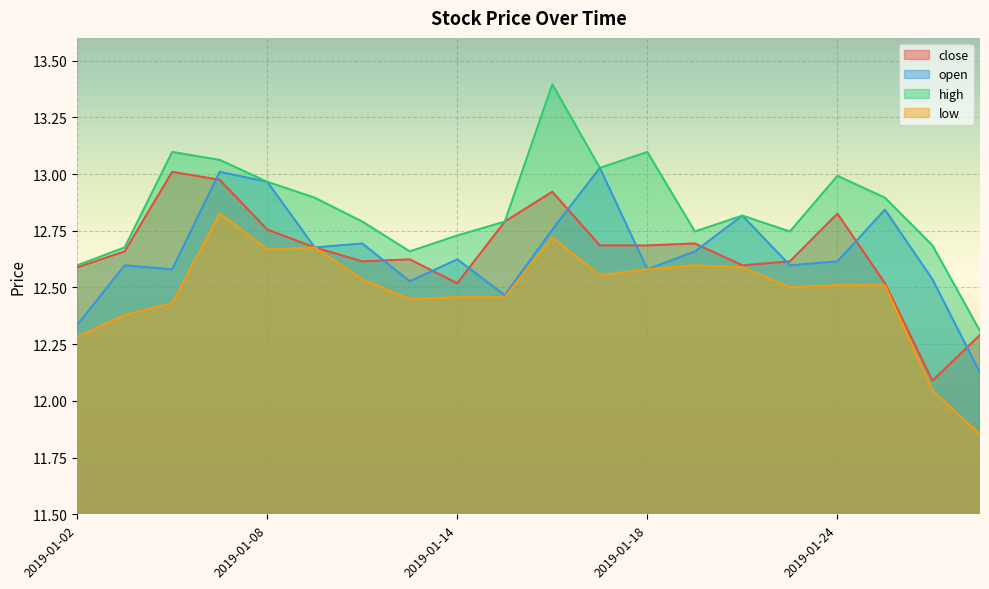

The low series shows 12.4 at 2019-01-04. True or false?

True